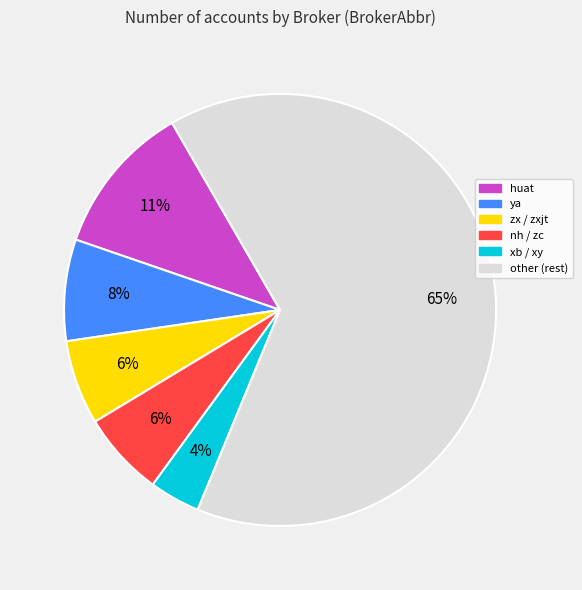

Is there any slice that represents more than half of the pie?

Yes